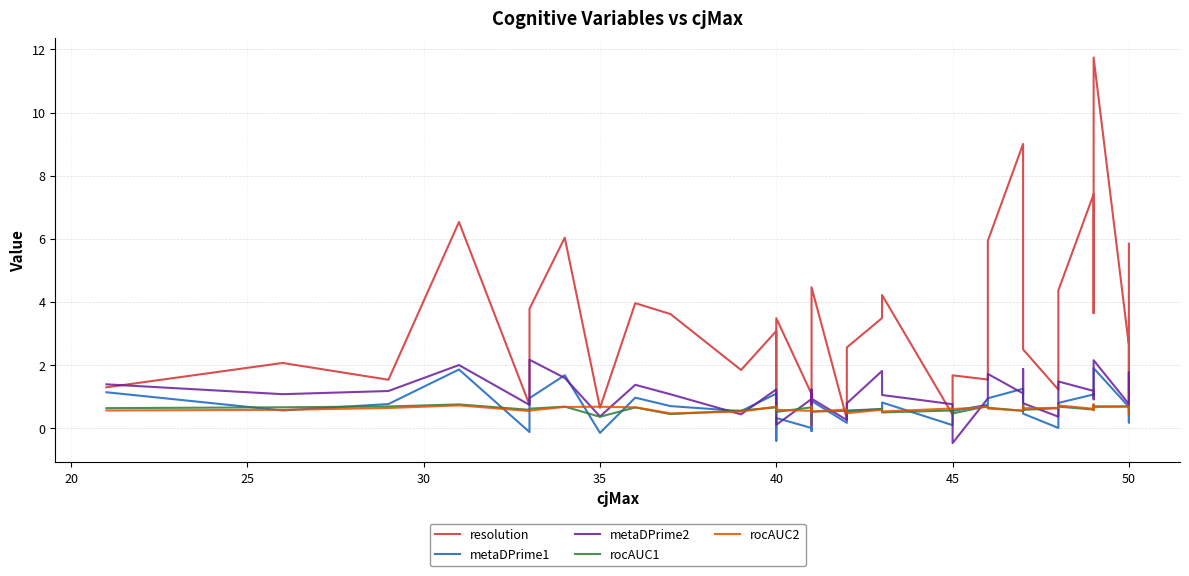

Rank the series by their maximum value, from lowest to highest.

rocAUC1, rocAUC2, metaDPrime1, metaDPrime2, resolution